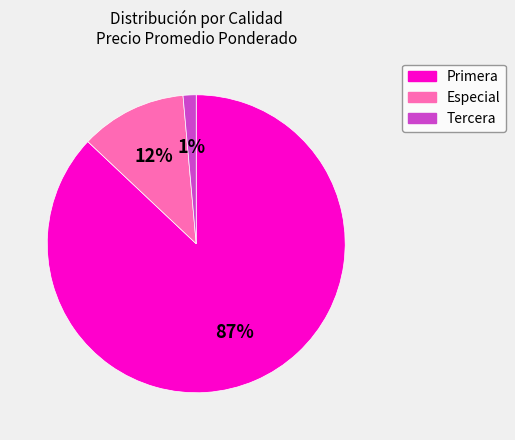

To the nearest percent, what is the difference between the largest and smallest slice percentages?

86%